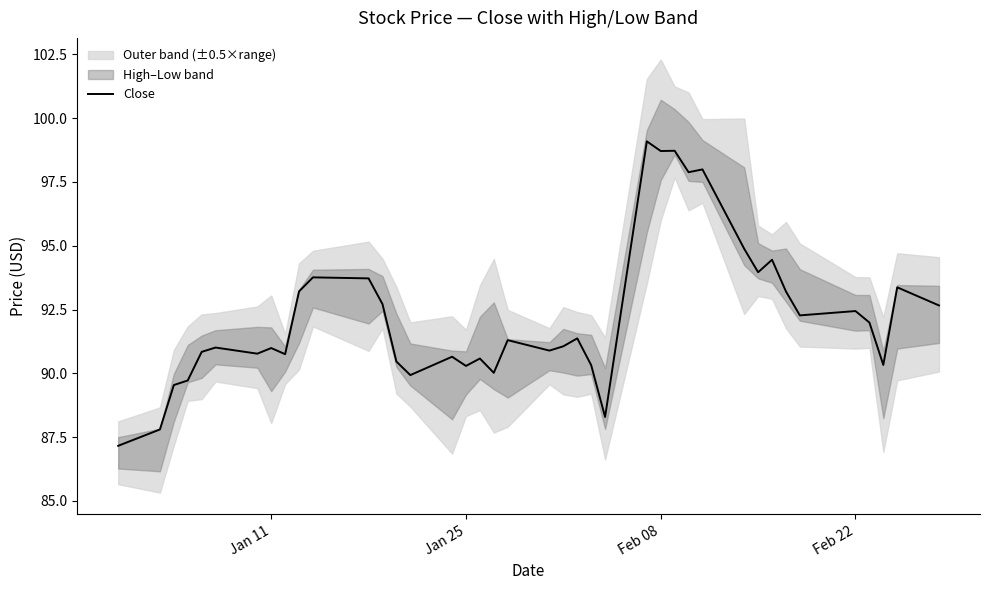

The Close series shows 156.1 at Jan 11. True or false?

False